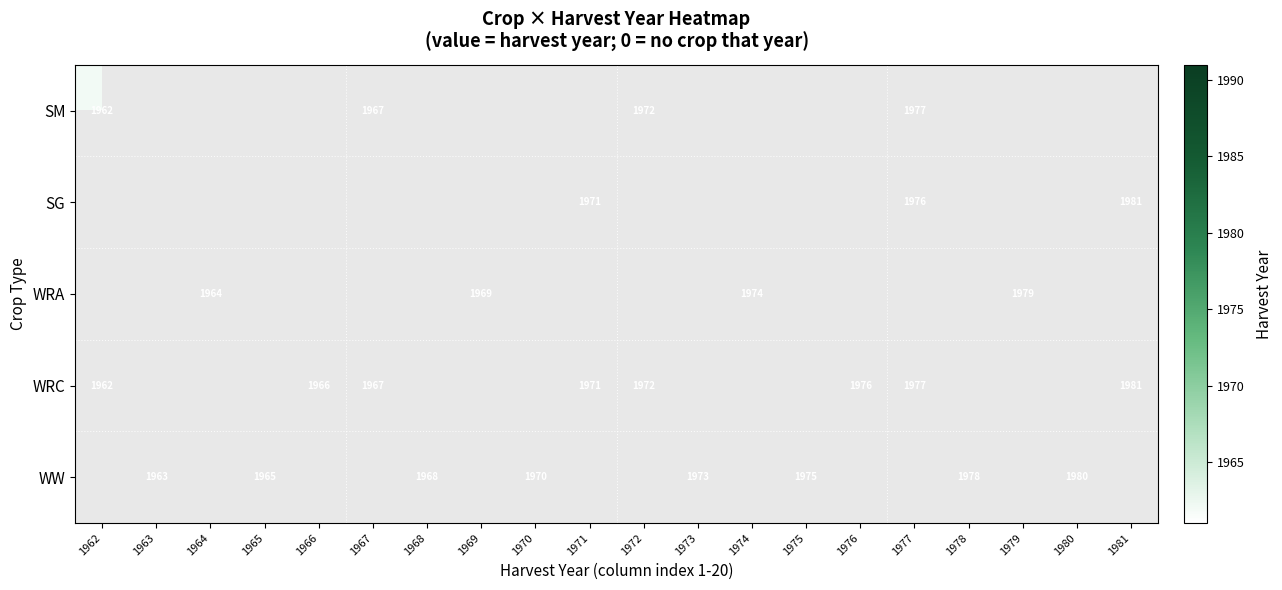

The value of WW at 1965 is 2957. True or false?

False